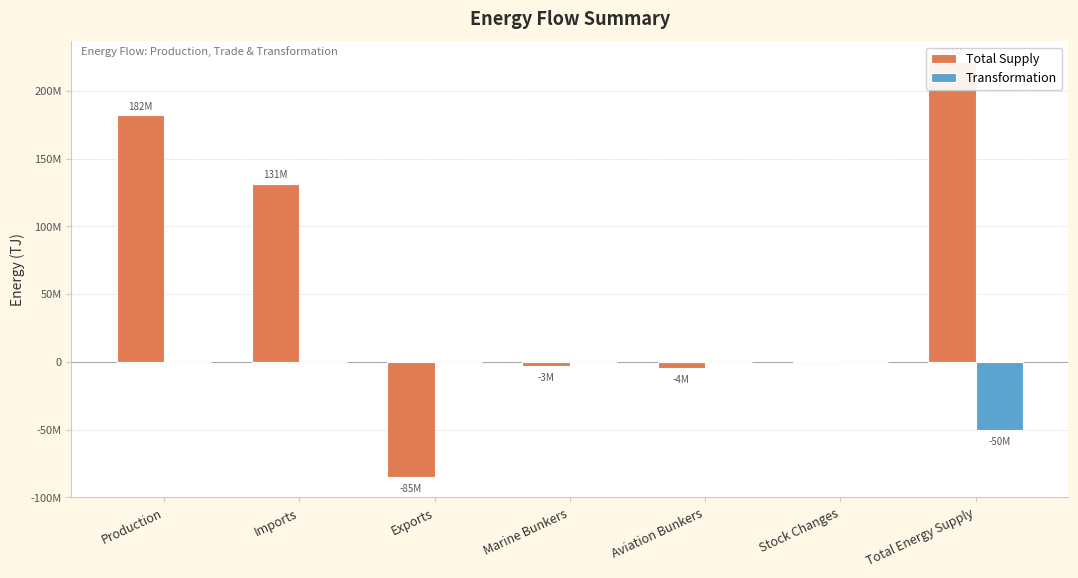

List the series in order of their peak value, lowest first.

Transformation, Total Supply